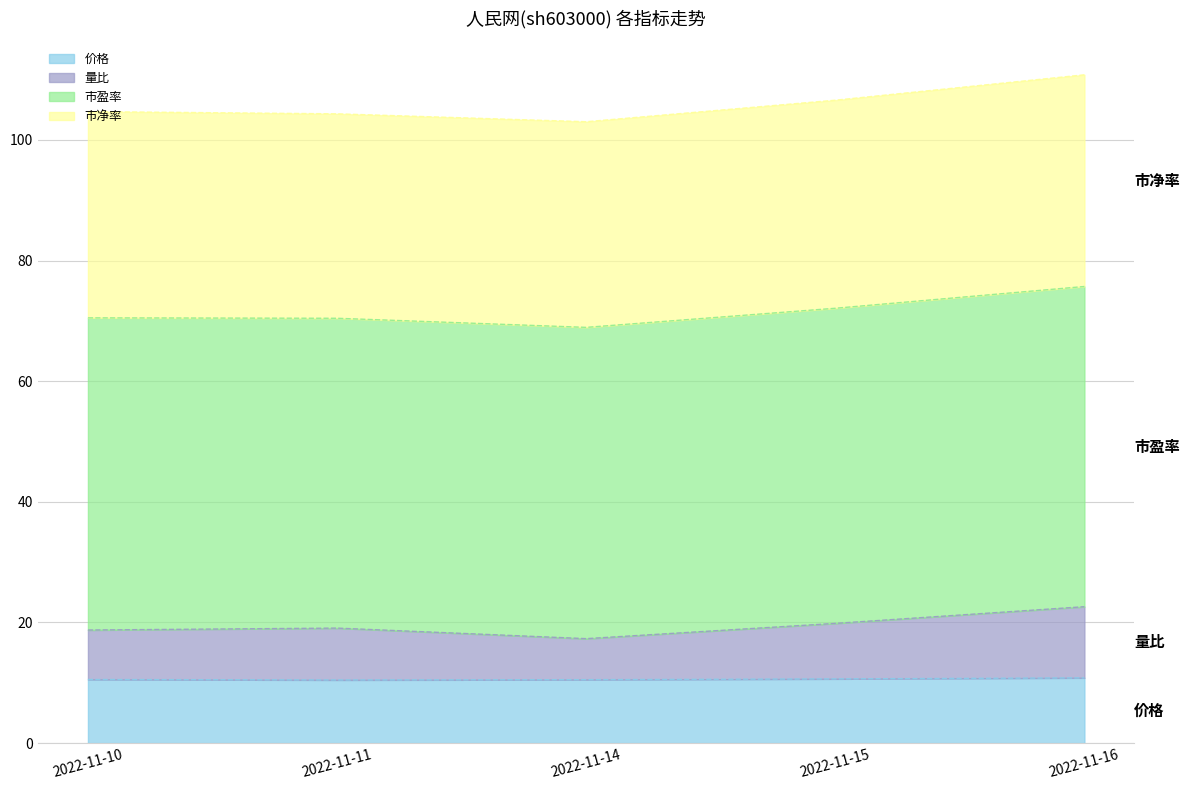

The value of 价格 at 2022-11-14 is 15.0. True or false?

False